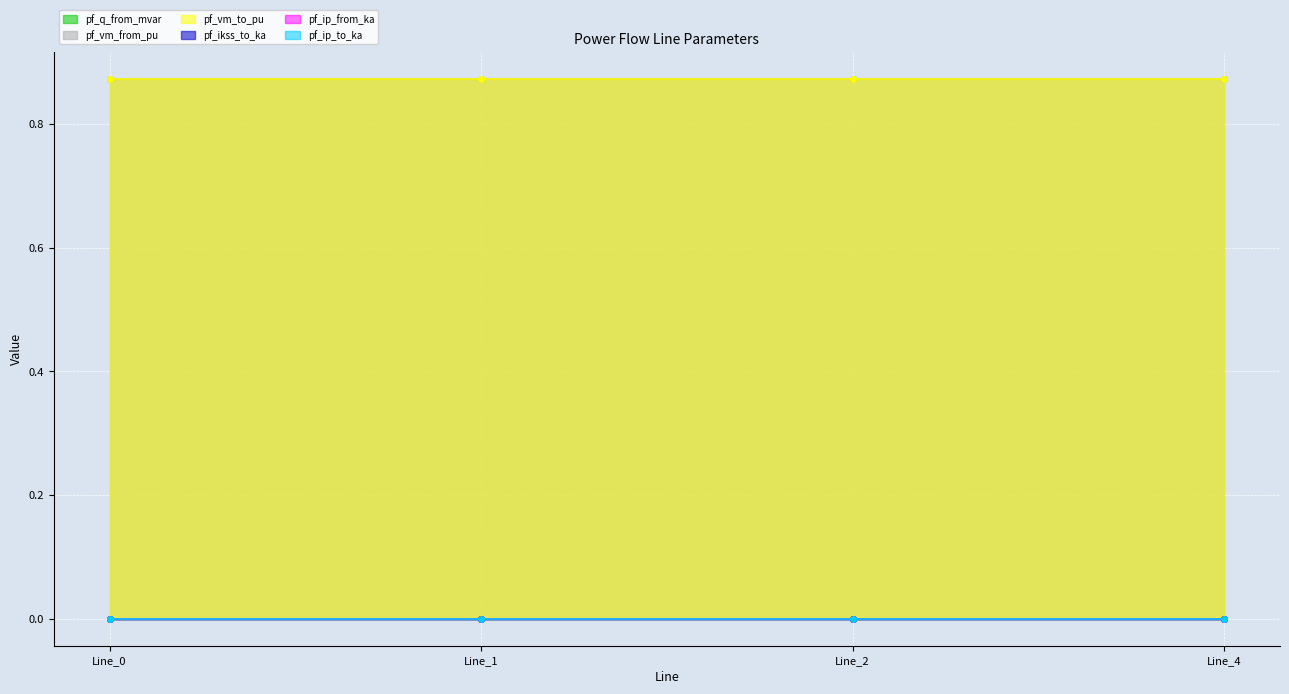

Is the value of pf_ikss_to_ka at Line_4 greater than the value of pf_vm_from_pu at Line_2?

No